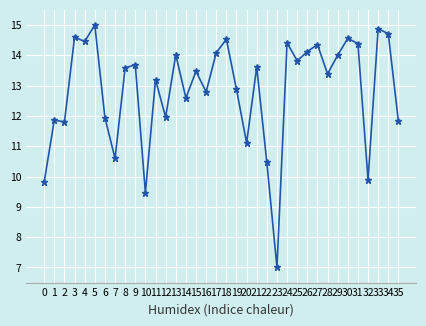

What value does the data have at 14?

12.6